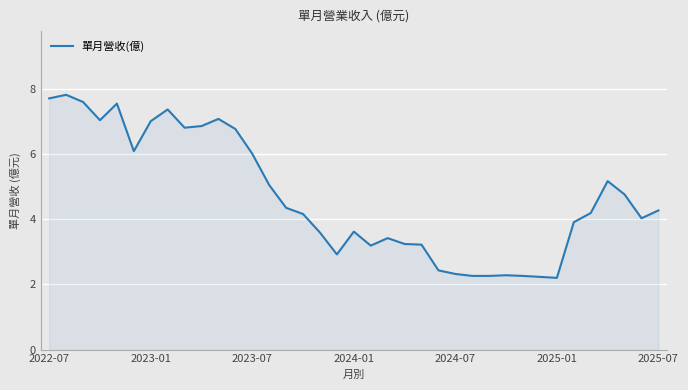

What is the minimum value shown in the chart?

2.2